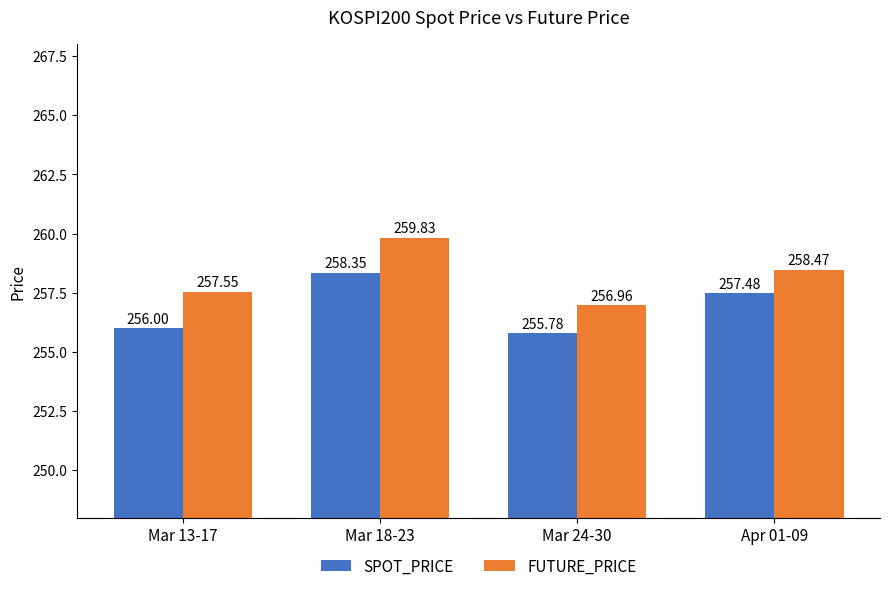

Rank the series by their maximum value, from highest to lowest.

FUTURE_PRICE, SPOT_PRICE